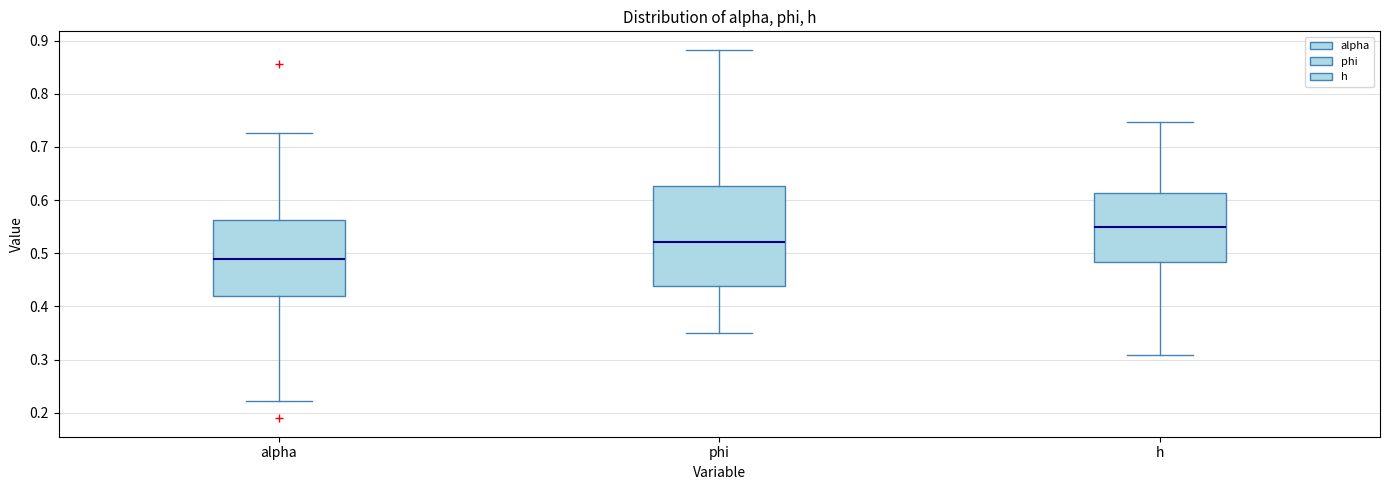

Reading left to right, read every box against the y-axis: the position of its median line, the range the box covers, and the ends of its whiskers. The values are not printed on the chart, so give them approximately, as read against the axis.

alpha: median 0.49, box 0.42 to 0.56, whiskers 0.22 to 0.73
phi: median 0.52, box 0.44 to 0.63, whiskers 0.35 to 0.88
h: median 0.55, box 0.48 to 0.61, whiskers 0.31 to 0.75